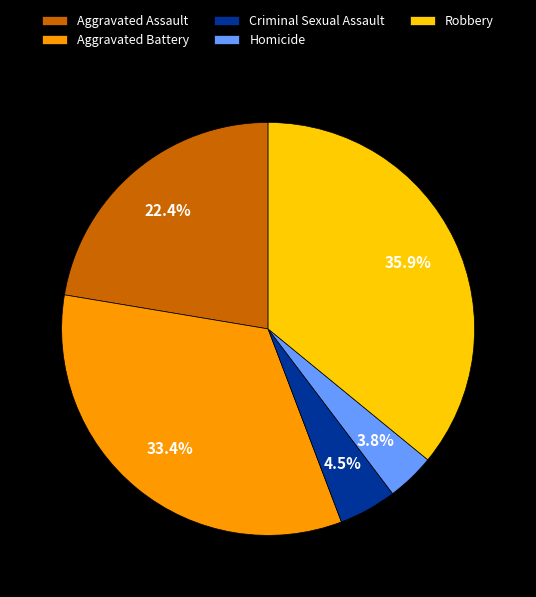

To the nearest percent, what is the difference between the Criminal Sexual Assault and Aggravated Battery slice percentages?

29%